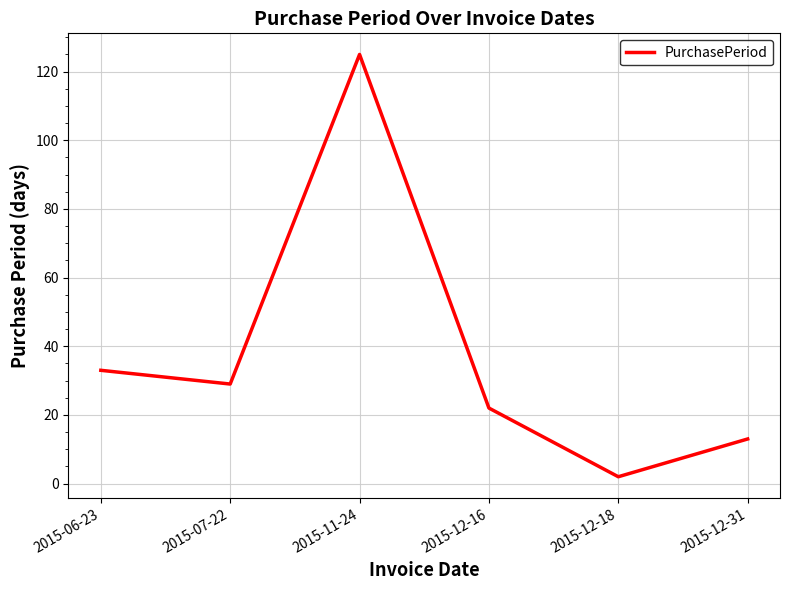

What is the ratio of the value at 2015-12-18 to the value at 2015-06-23?

0.1